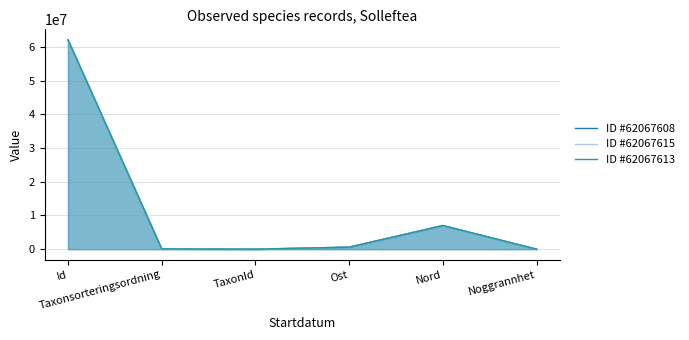

Between which two adjacent categories do ID #62067613 and ID #62067615 first intersect?

Id and Taxonsorteringsordning